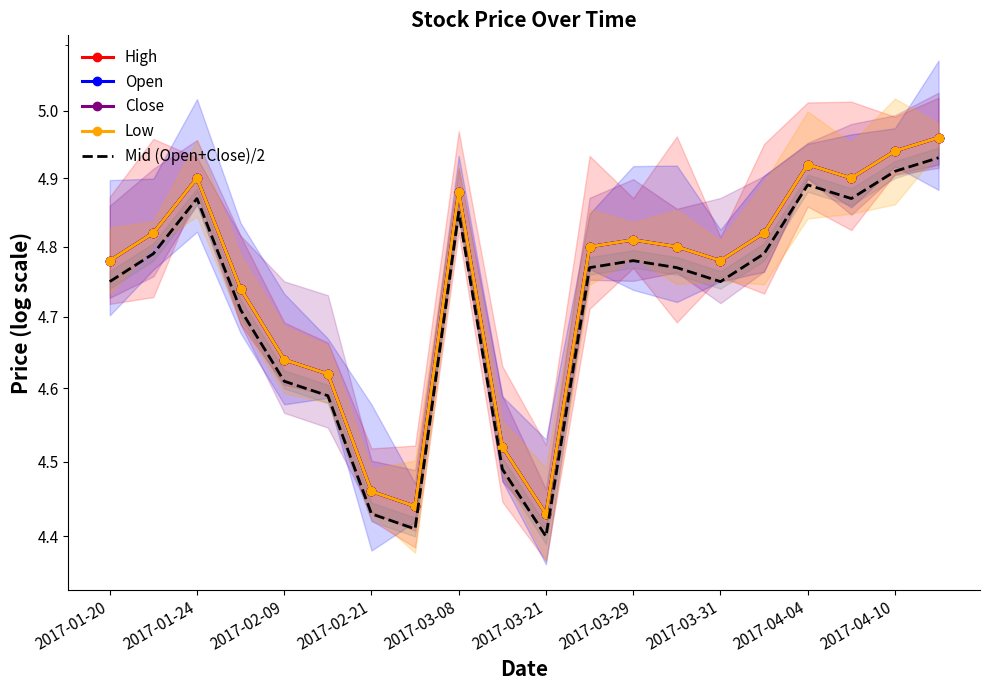

The Low series shows 4.4 at 2017-03-21. True or false?

True